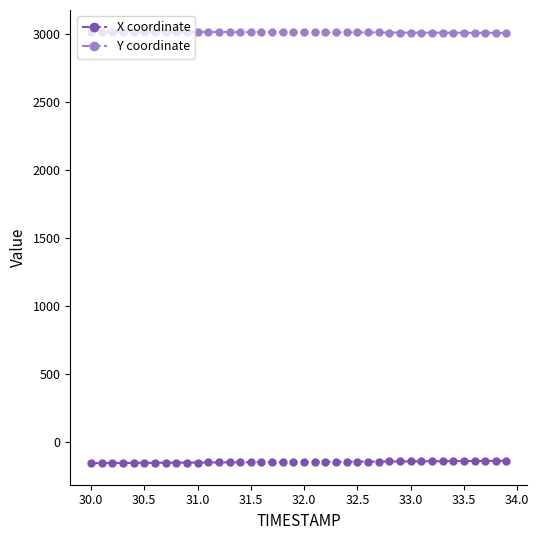

How many series are shown in this chart?

2